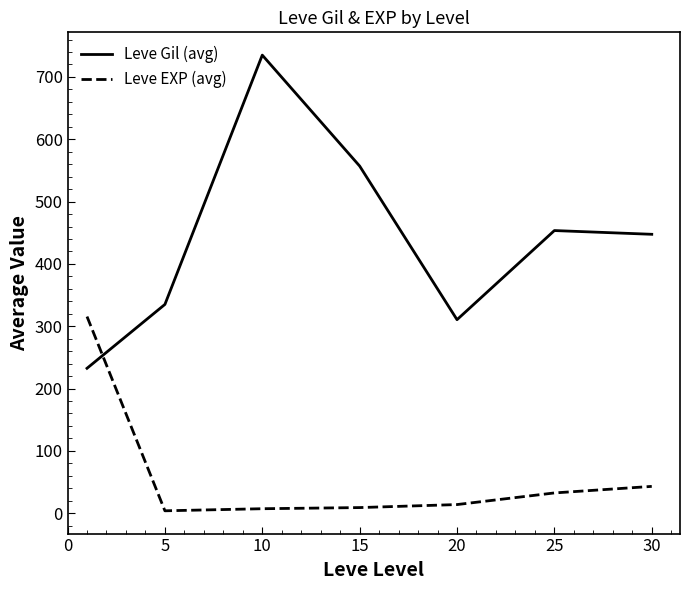

How many series are shown in this chart?

2